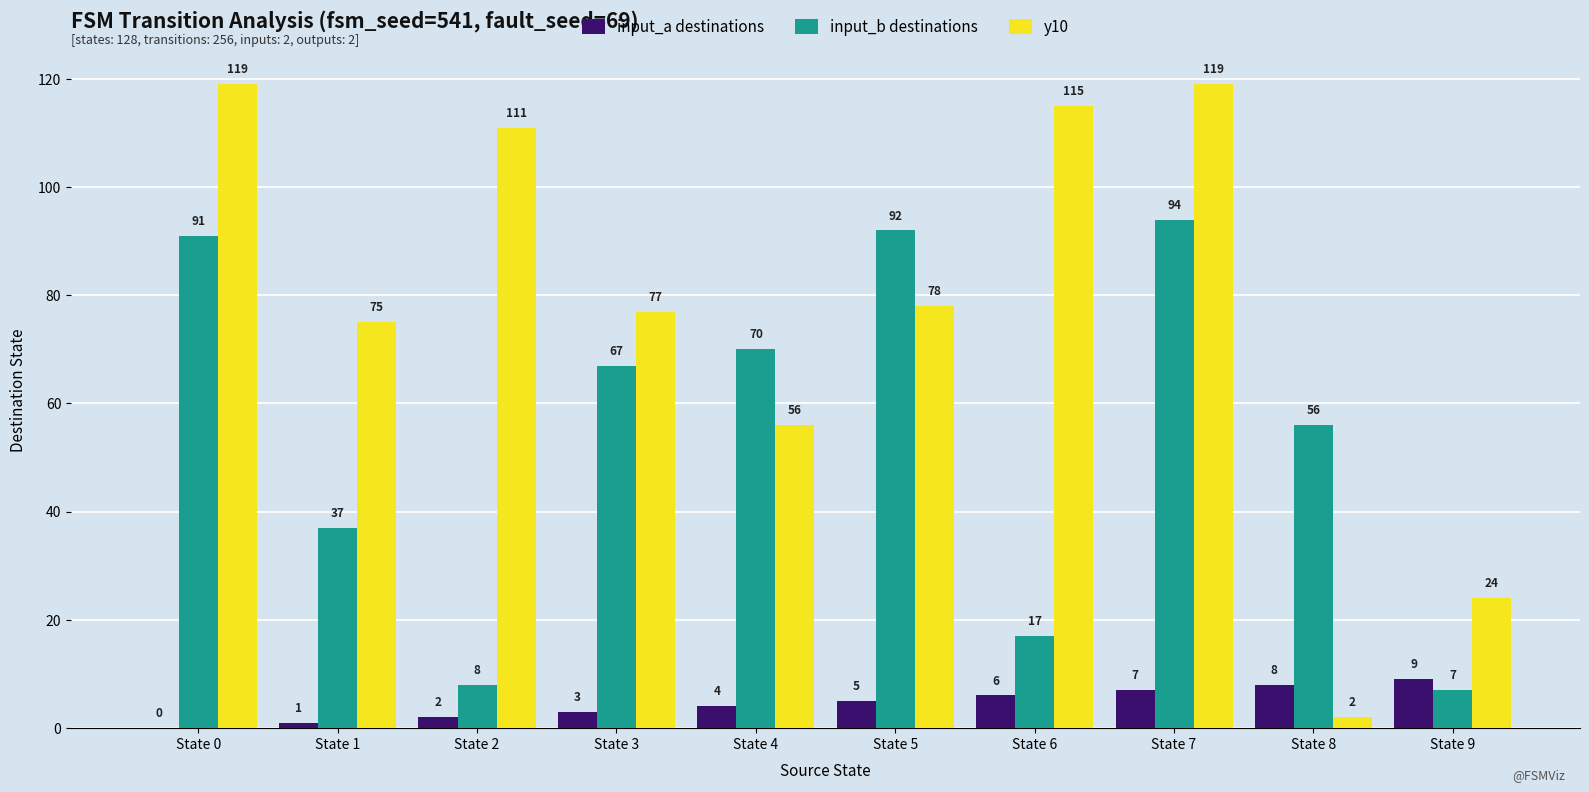

Which series has the largest total across all categories?

y10